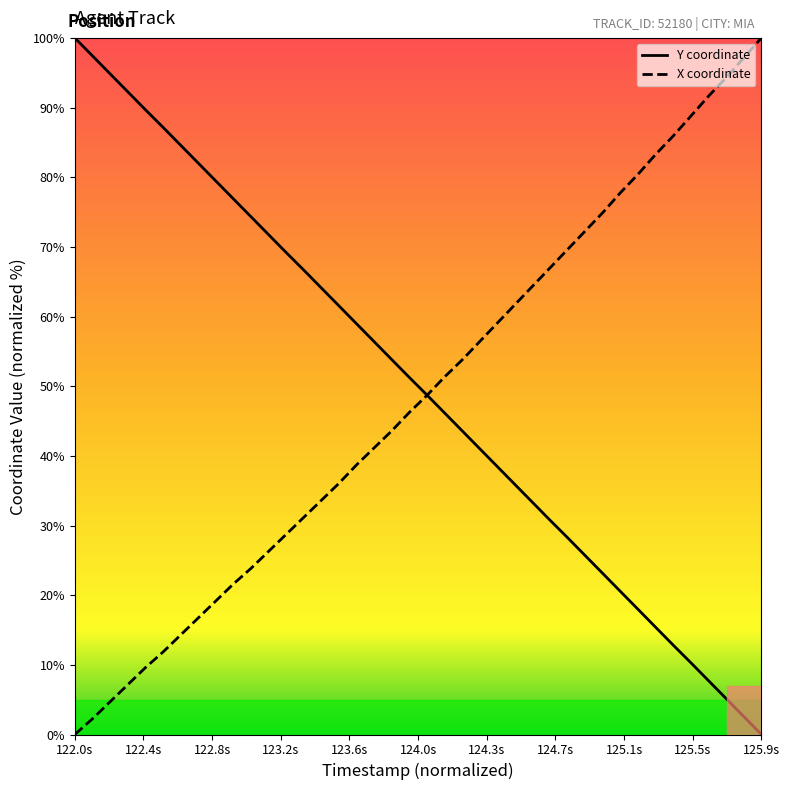

Reading left to right, list all the values displayed in this chart.

Y coordinate: 100.0	97.4	94.9	92.3	89.7	87.2	84.6	82.1	79.5	76.9	74.3	71.8	69.2	66.7	64.1	61.5	59.0	56.4	53.8	51.3	48.7	46.2	43.6	41.0	38.5	35.9	33.3	30.7	28.2	25.7	23.1	20.5	17.9	15.4	12.8	10.3	7.7	5.1	2.6	0.0
X coordinate: 0.0	2.2	4.7	7.1	9.6	11.8	14.3	16.7	19.1	21.6	23.8	26.3	28.7	31.2	33.6	36.0	38.7	41.1	43.6	46.2	48.7	51.3	53.8	56.4	59.1	61.7	64.4	67.0	69.7	72.3	74.9	77.8	80.4	83.3	85.9	88.8	91.6	94.3	97.1	100.0